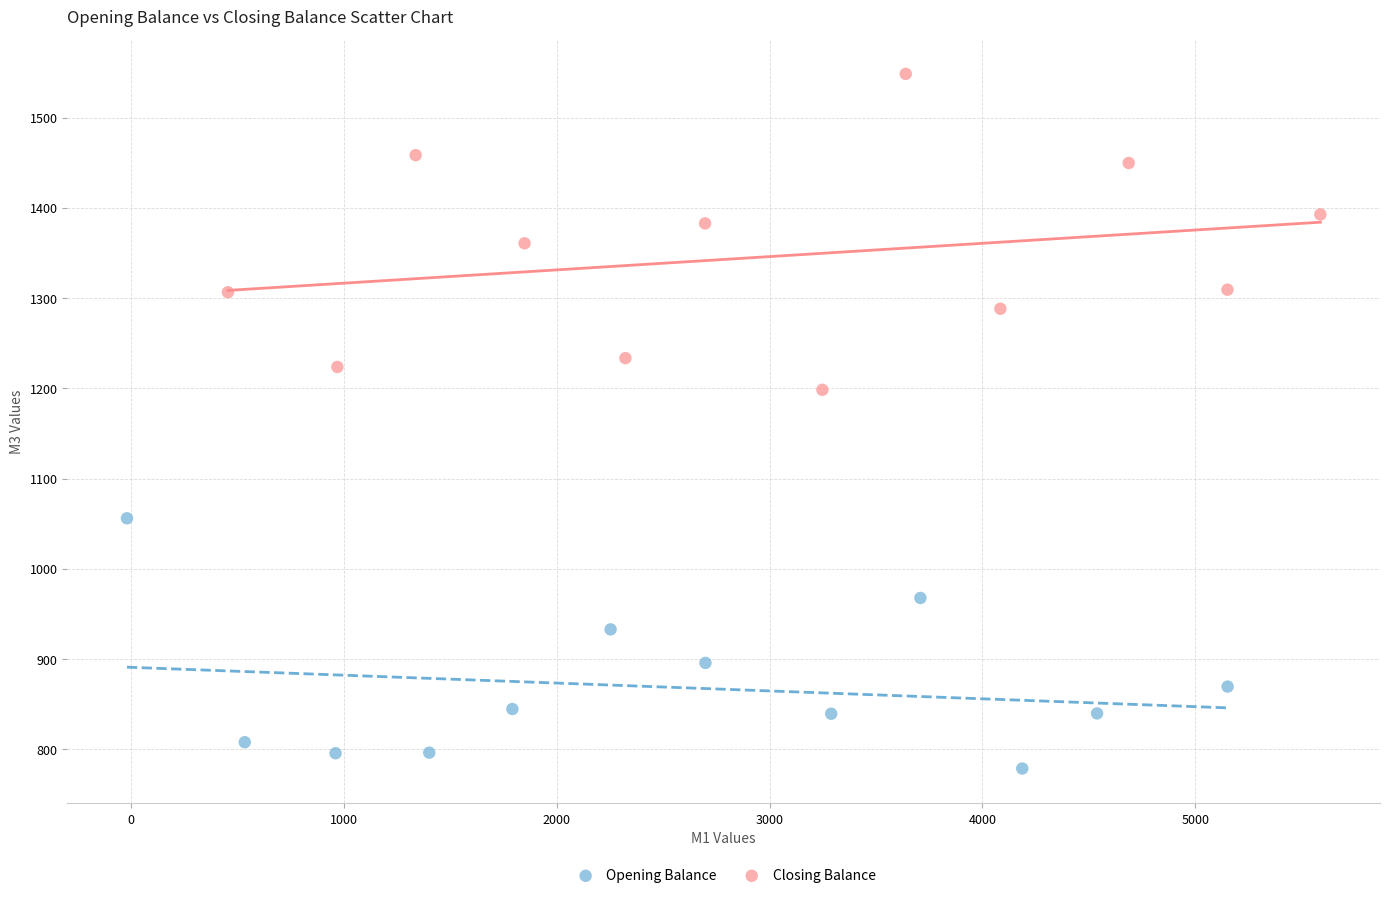

Which series has the widest spread of Y values?

Closing Balance